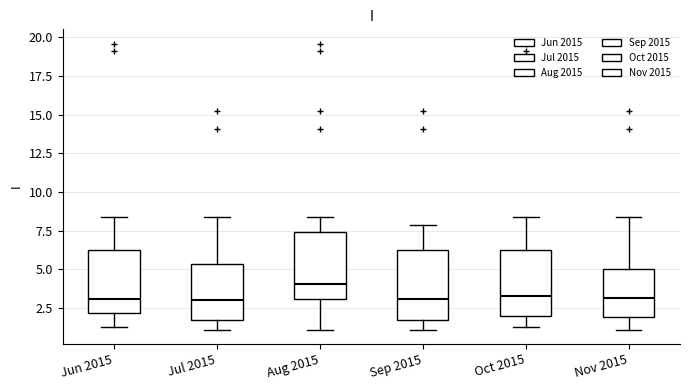

Reading left to right, transcribe this box plot: for each box, give where its median line is, the range the box spans, and where its two whiskers end, as read against the y-axis. The values are not printed on the chart, so give them approximately, as read against the axis.

Jun 2015: median 3.0, box 2.0 to 6.0, whiskers 1.5 to 8.5
Jul 2015: median 3.0, box 1.5 to 5.5, whiskers 1.0 to 8.5
Aug 2015: median 4.0, box 3.0 to 7.5, whiskers 1.0 to 8.5
Sep 2015: median 3.0, box 1.5 to 6.0, whiskers 1.0 to 8.0
Oct 2015: median 3.5, box 2.0 to 6.0, whiskers 1.5 to 8.5
Nov 2015: median 3.0, box 2.0 to 5.0, whiskers 1.0 to 8.5